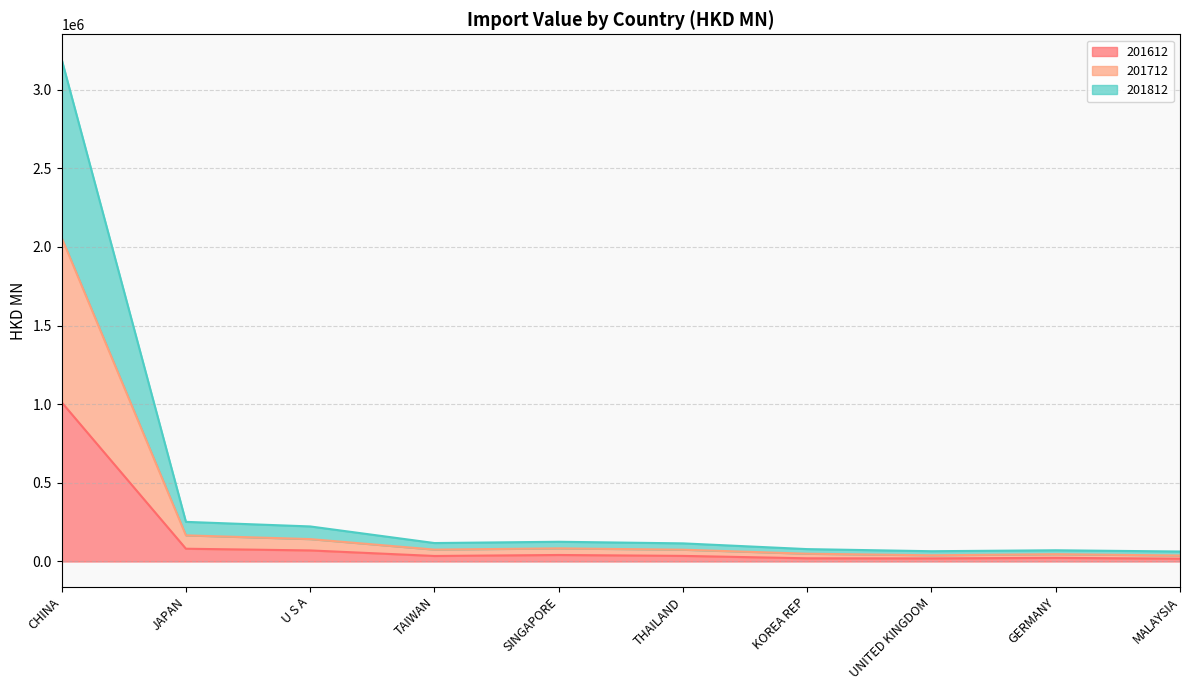

What is the maximum value for 201612?

1012194.2